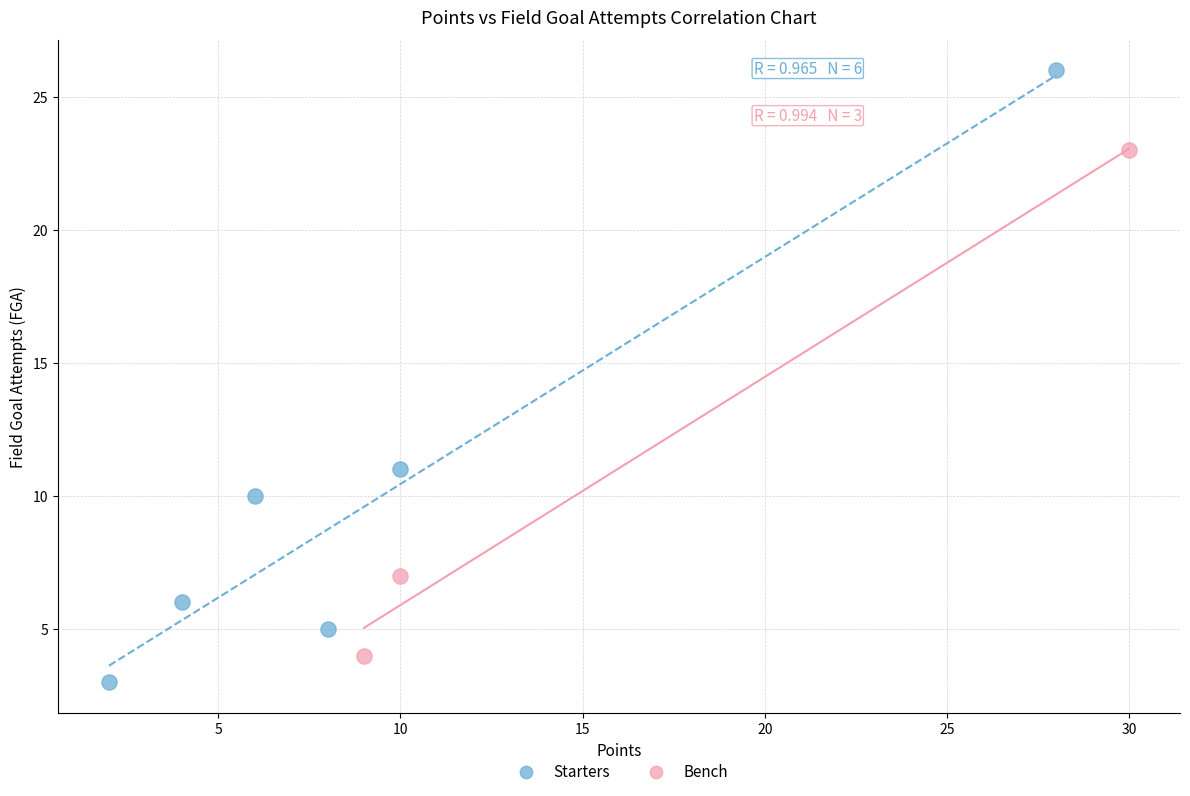

Which series contains the highest Y value?

Starters